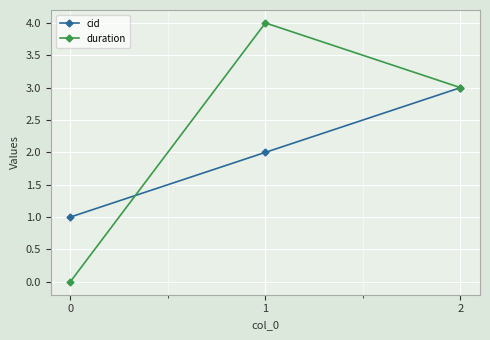

Which category has the highest value in the duration series?

1